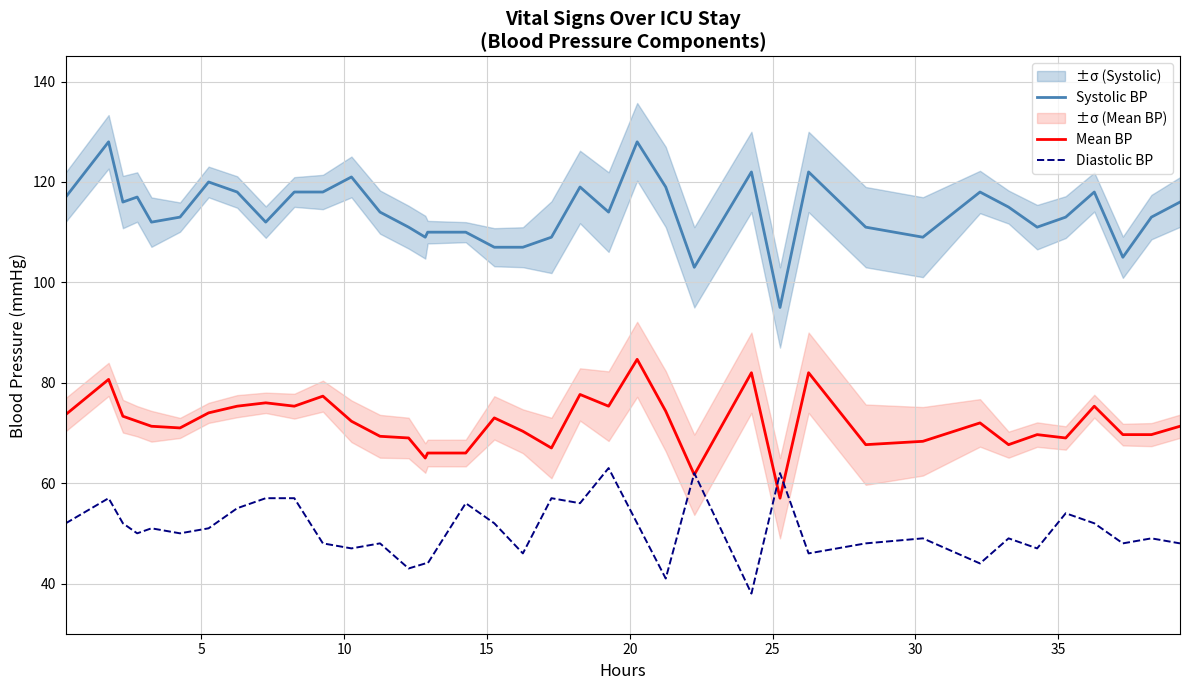

What is the minimum value for Diastolic BP?

38.0